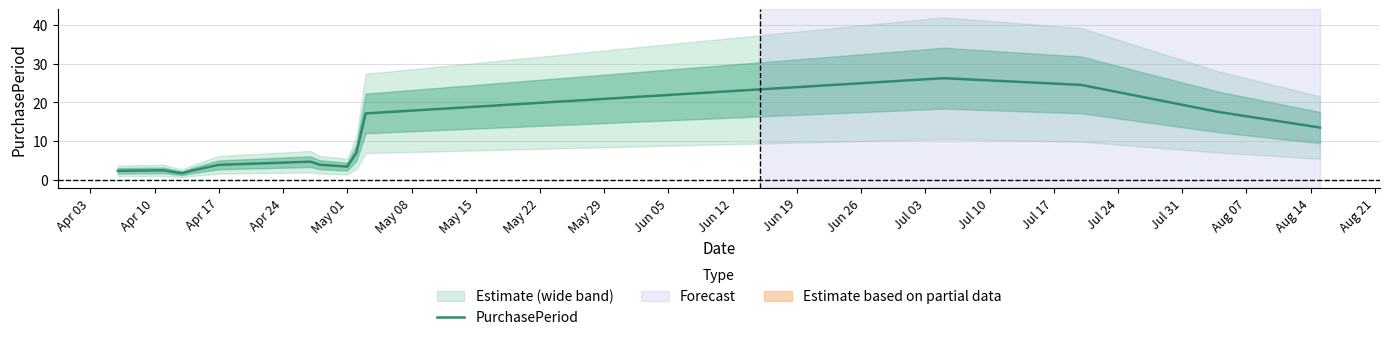

The value of PurchasePeriod at Apr 17 is 6.5. True or false?

False